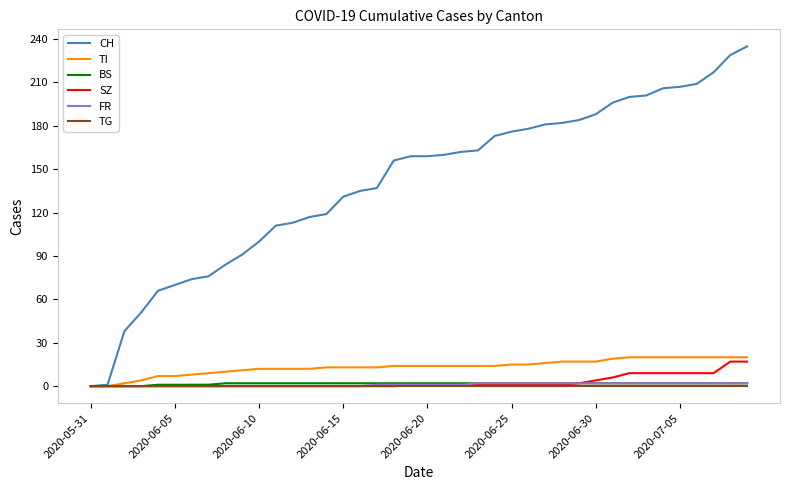

Which series has the widest spread of values?

CH